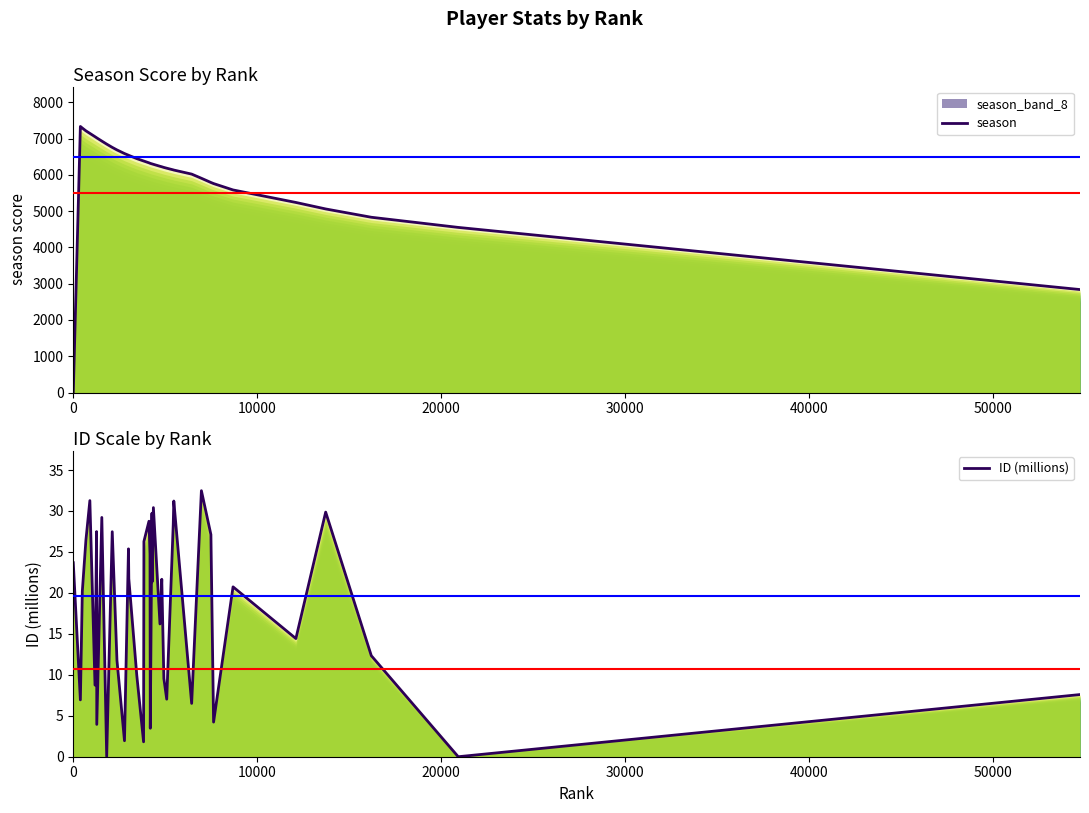

True or false: ID (millions) has more than 1 points higher than both neighbors.

True